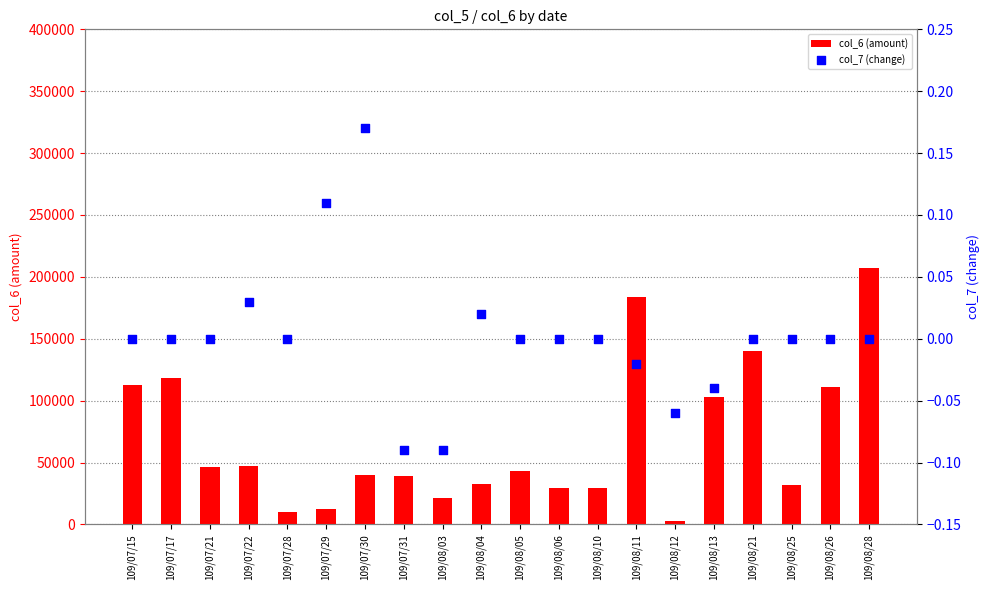

Is the value of col_7 (change) at 109/08/10 greater than the value of col_6 (amount) at 109/08/10?

No